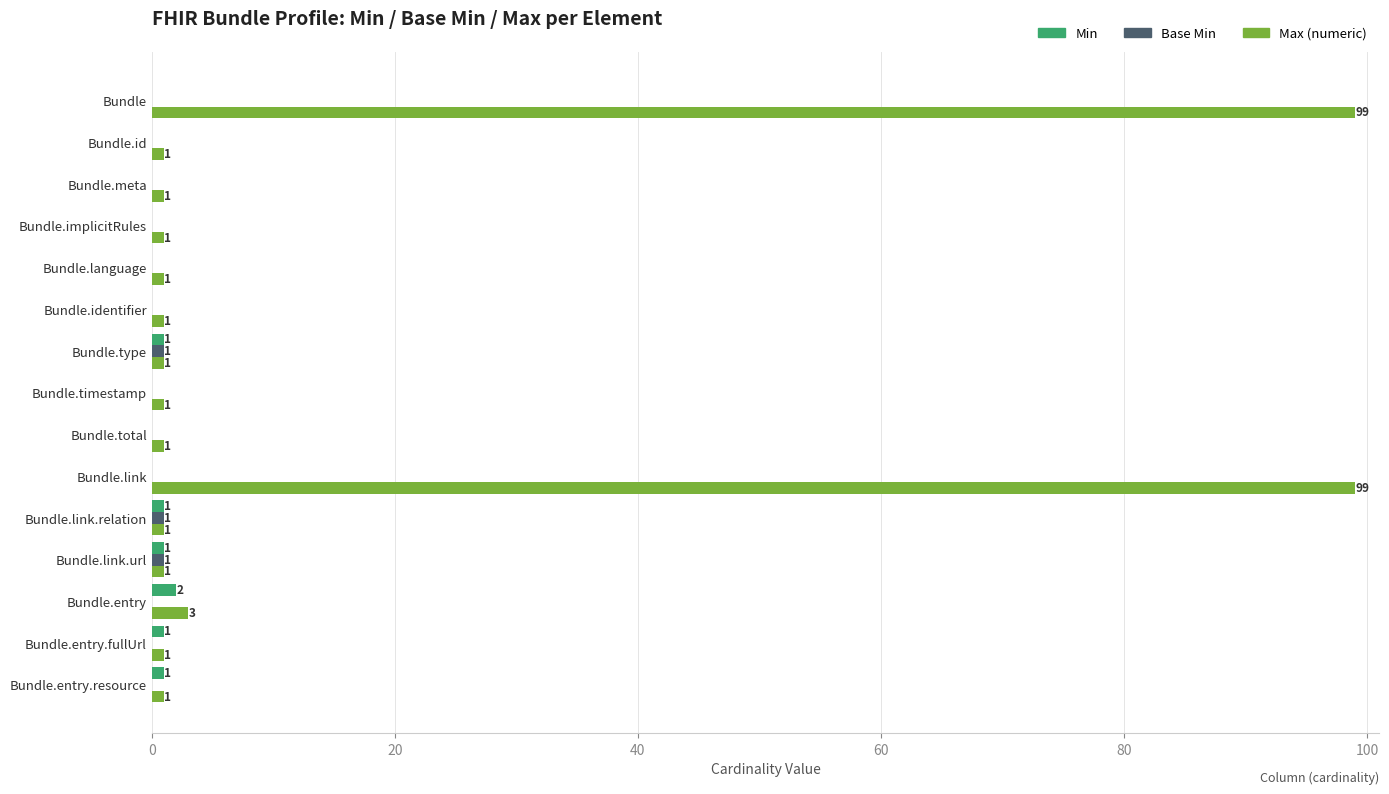

Between Bundle.id and Bundle.entry.fullUrl, which series saw the biggest shift?

Min